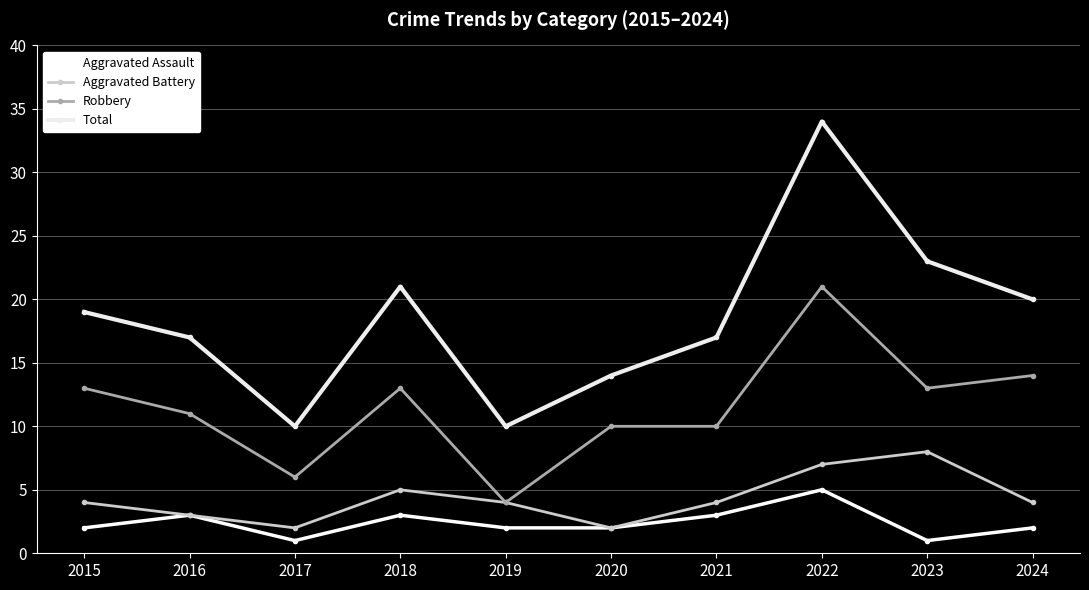

Which series has the widest spread of values?

Total